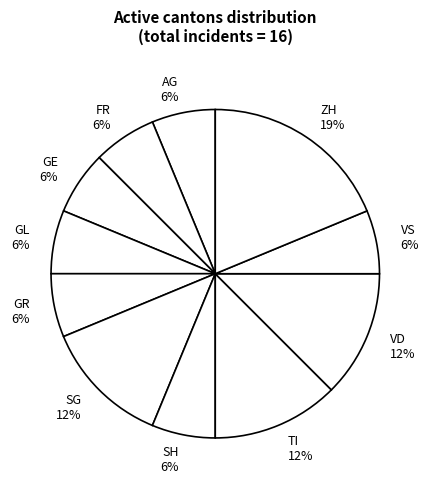

Is the sum of SH and SG greater than half?

No